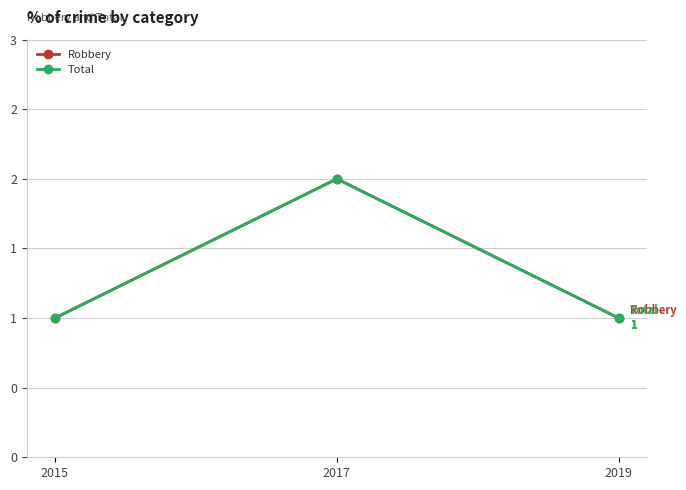

Does the chart have visible grid lines?

Yes